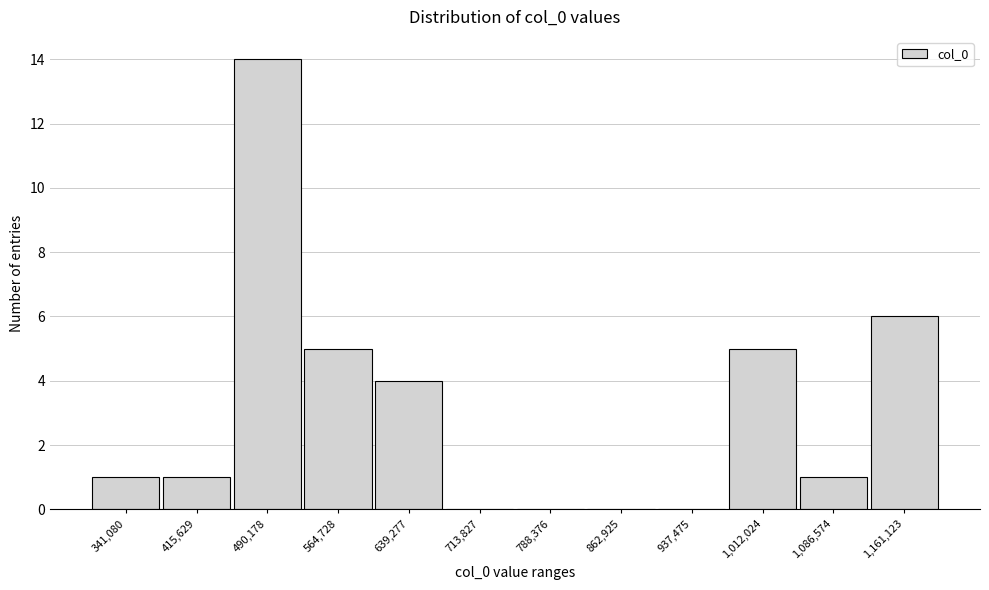

Reading left to right, list all the values displayed in this chart.

341,080=1	415,629=1	490,178=14	564,728=5	639,277=4	713,827=0	788,376=0	862,925=0	937,475=0	1,012,024=5	1,086,574=1	1,161,123=6